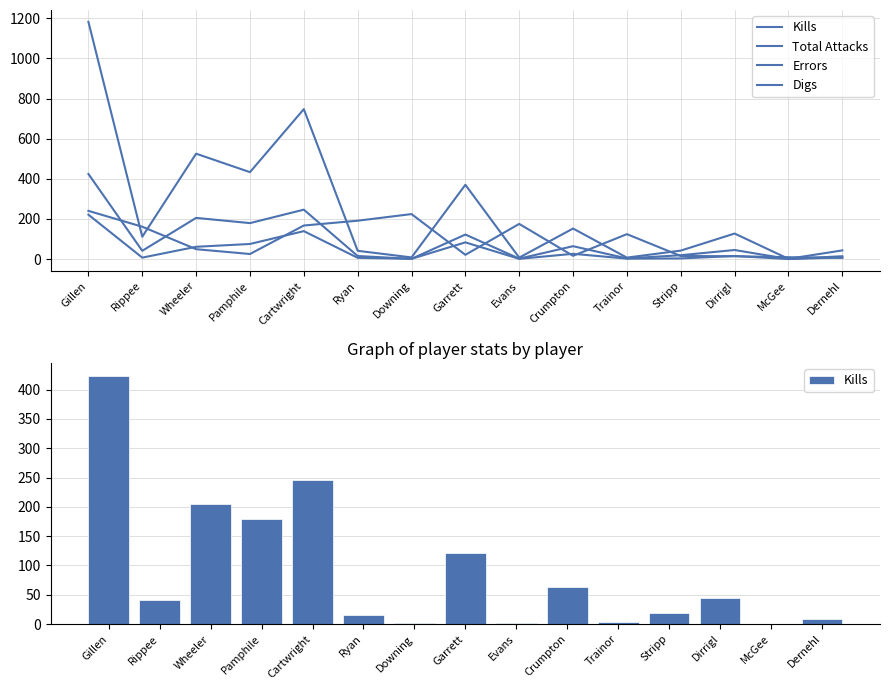

Which category has the lowest value in the Digs series?

Dernehl